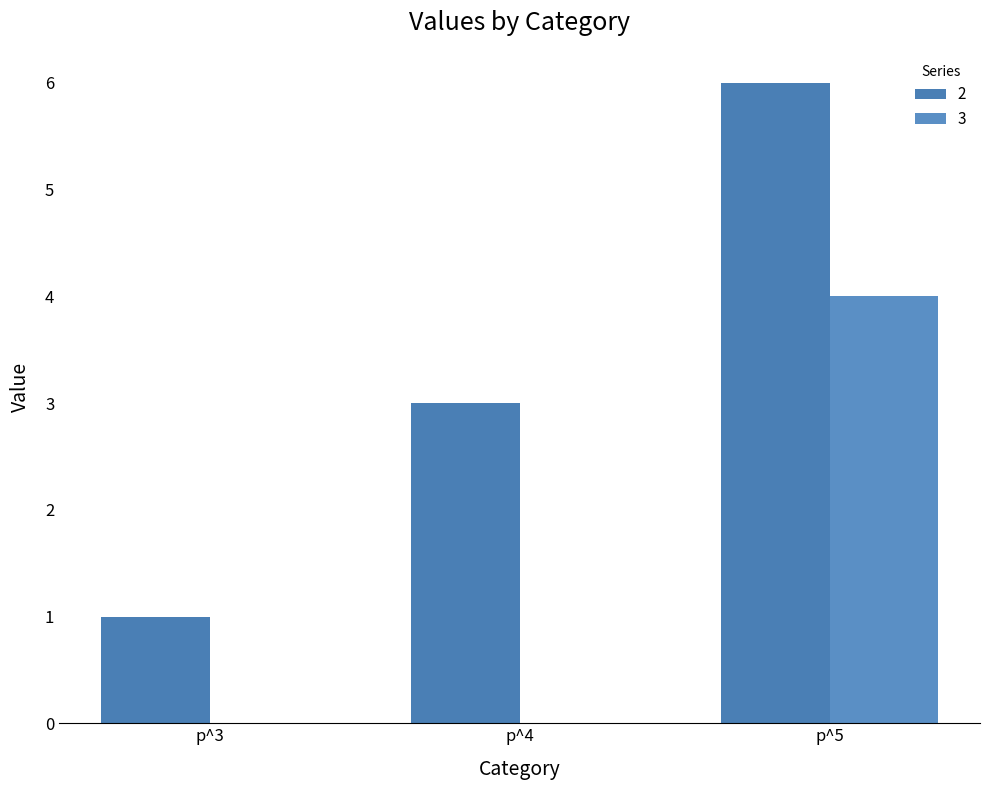

Is it true that 3 equals 0 at p^3?

True